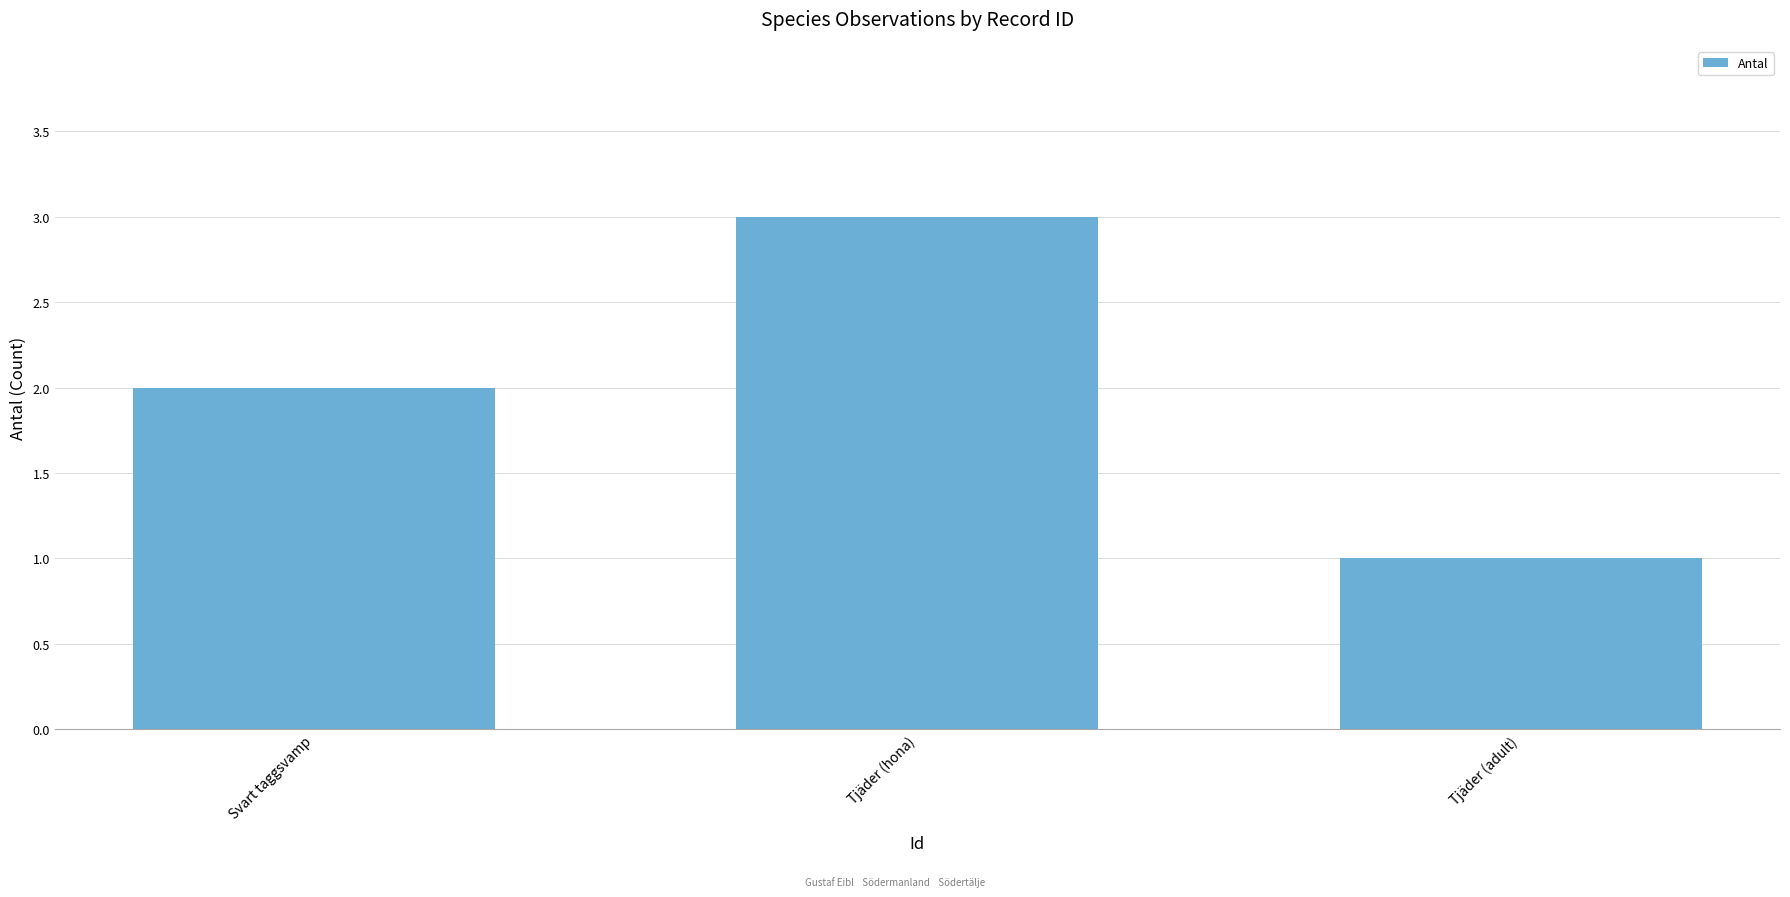

Where is the data nearest to the value 2?

Svart taggsvamp